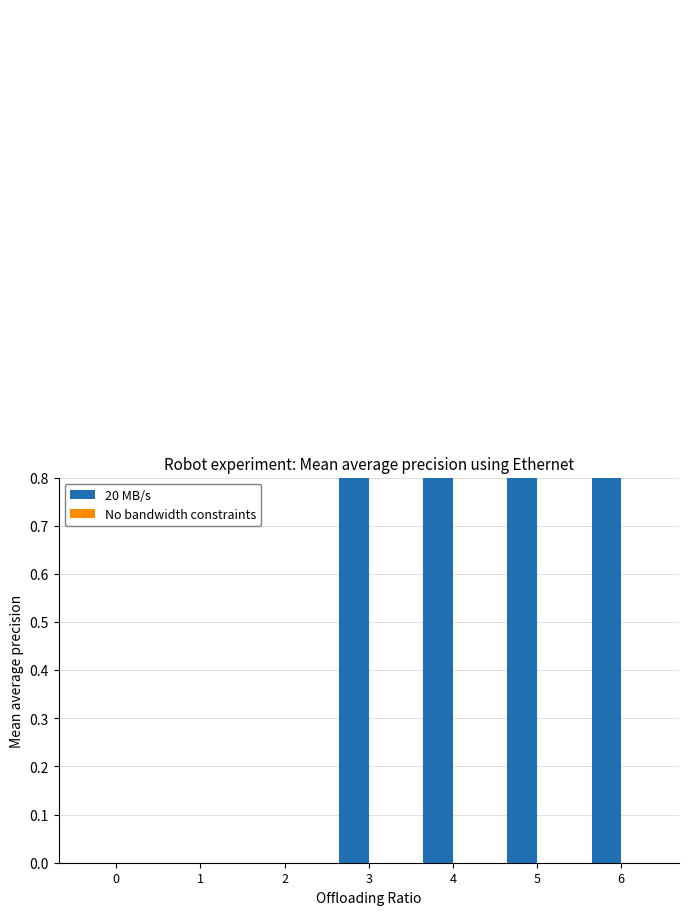

At how many categories does at least one series exceed 2?

4